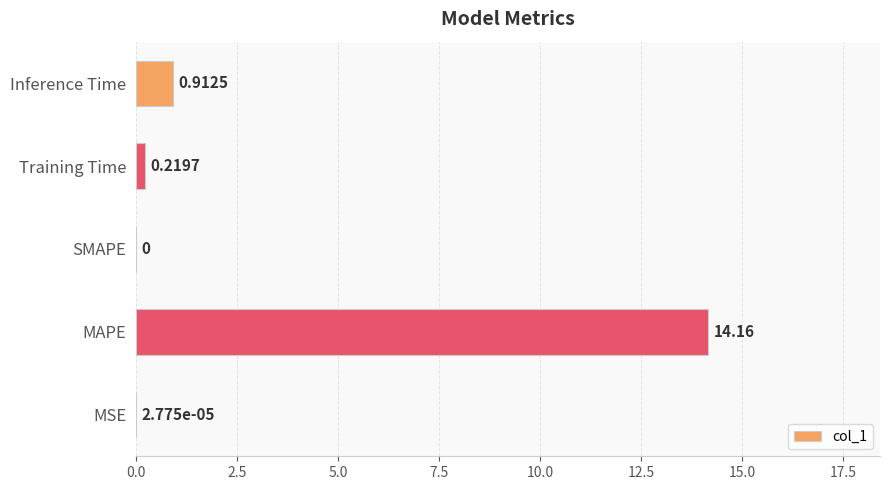

Which category has the highest value across all series?

MAPE